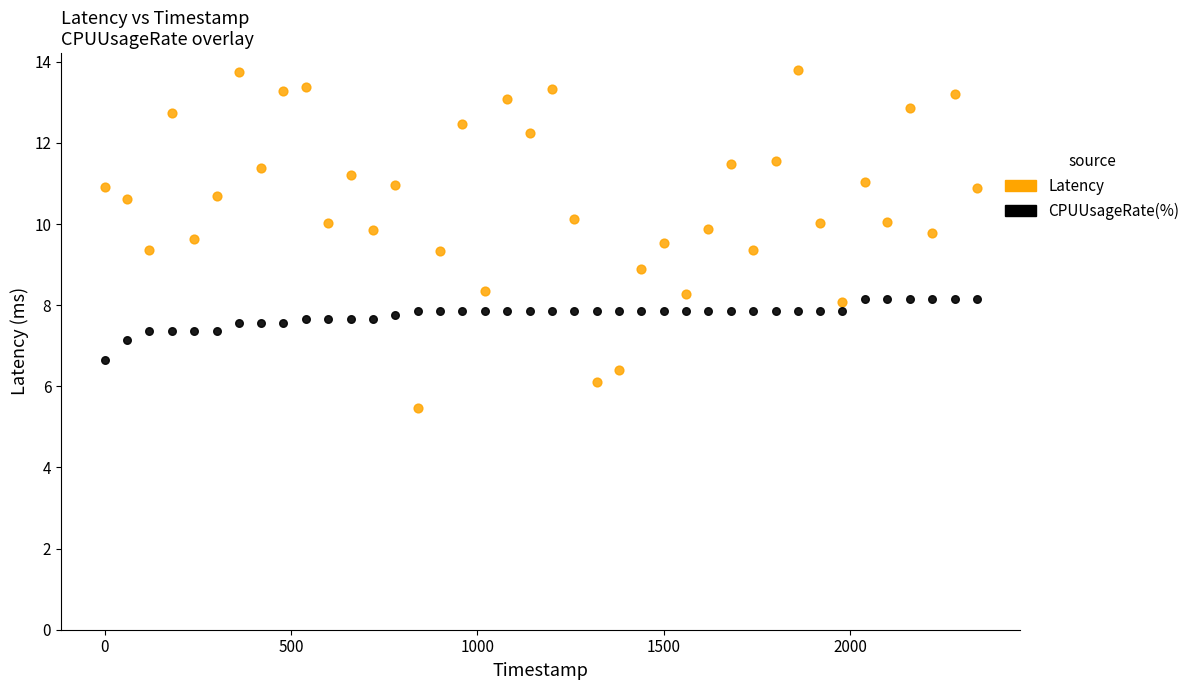

What are all the series names shown in the legend?

Latency, CPUUsageRate(%)